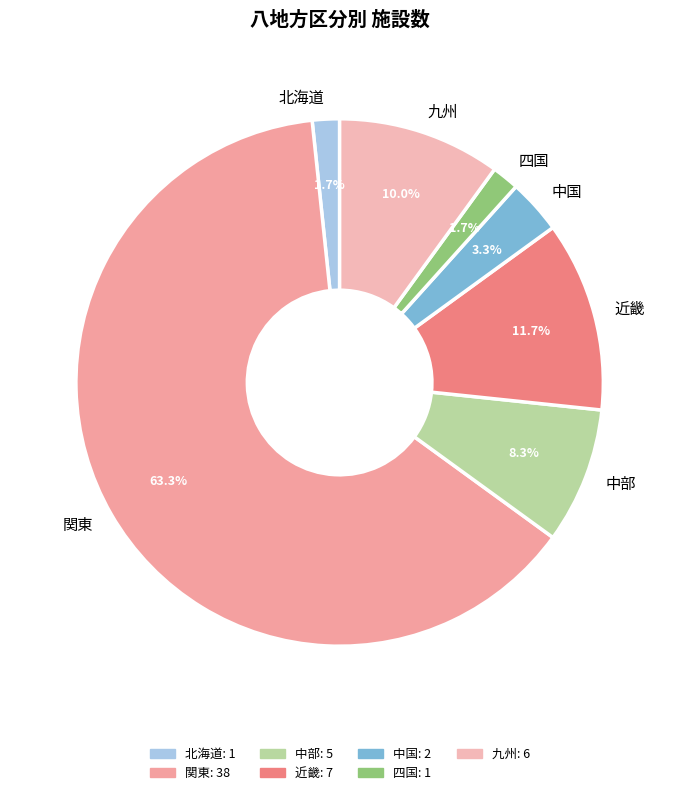

To the nearest percent, what portion does 九州 represent?

10%